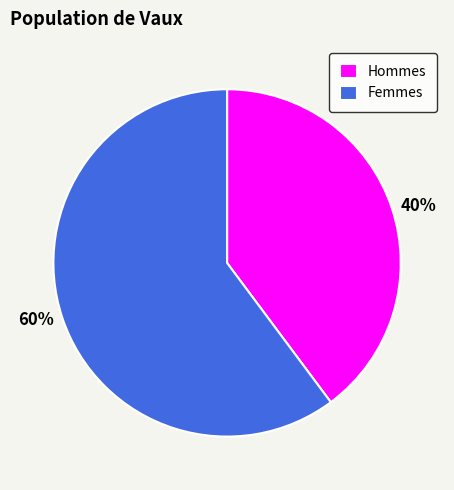

Does any single category account for the majority?

Yes